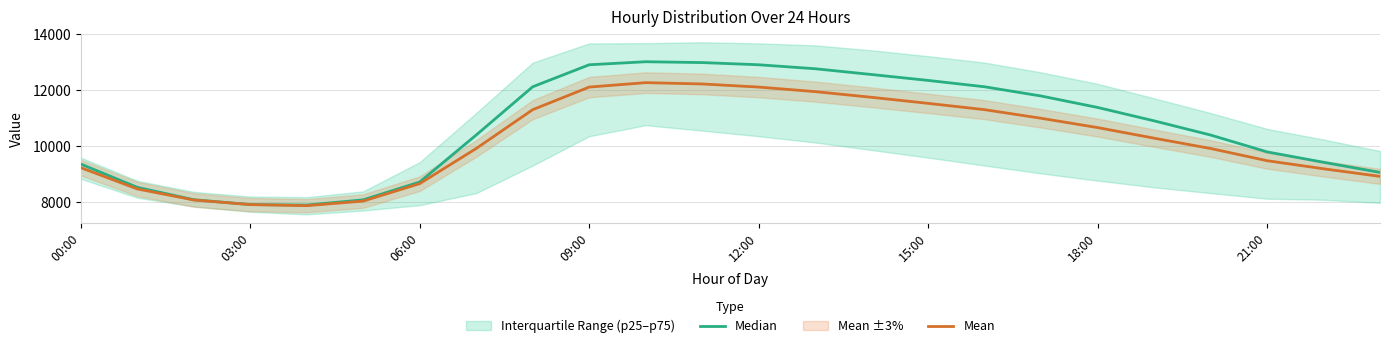

True or false: Median and Mean intersect in this chart.

False